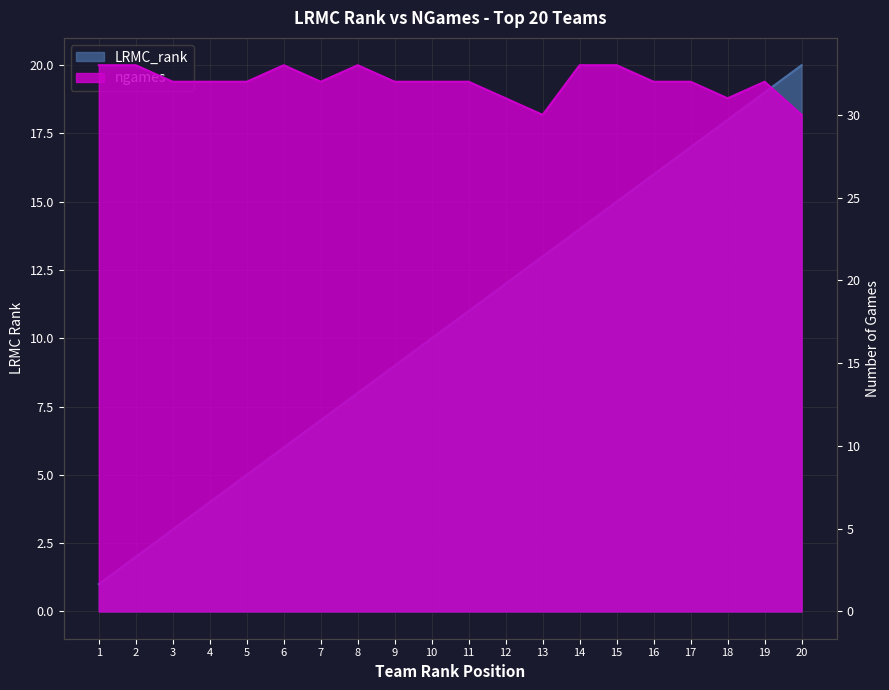

Where is LRMC_rank nearest to the value 10?

10